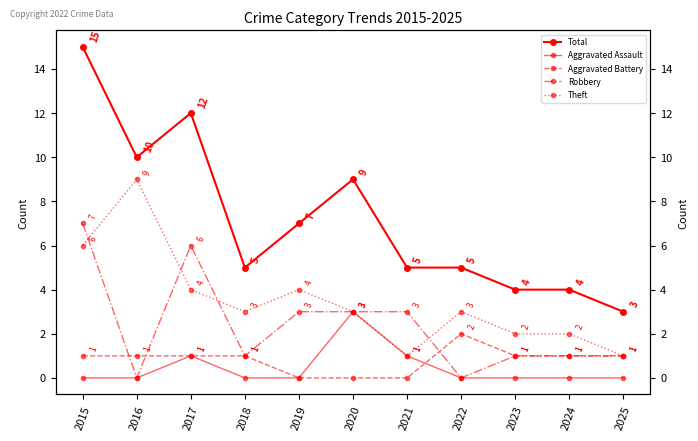

In Aggravated Assault, how many points are higher than both neighbors (excluding endpoints)?

2